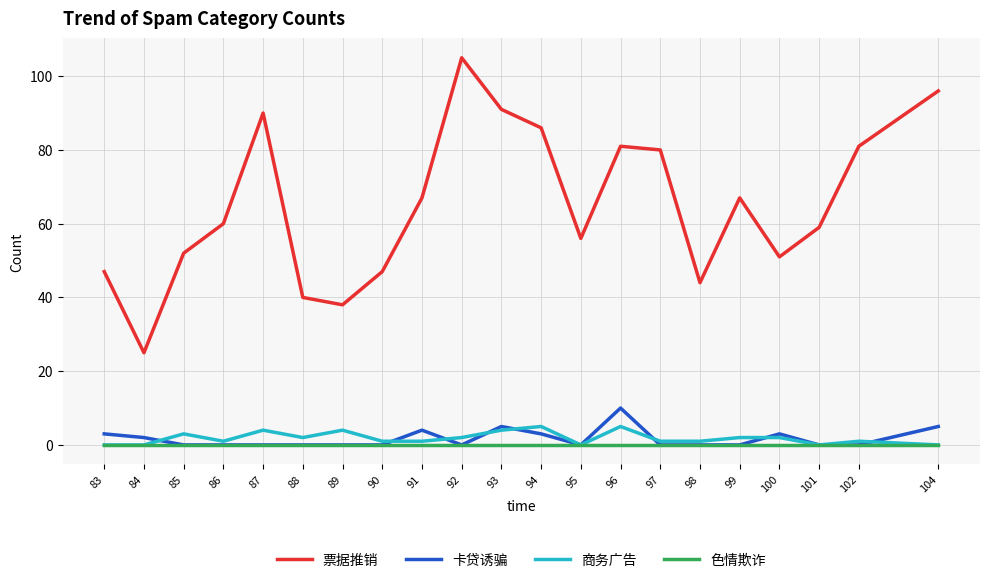

What is the spread (max minus min) of values at 99?

67